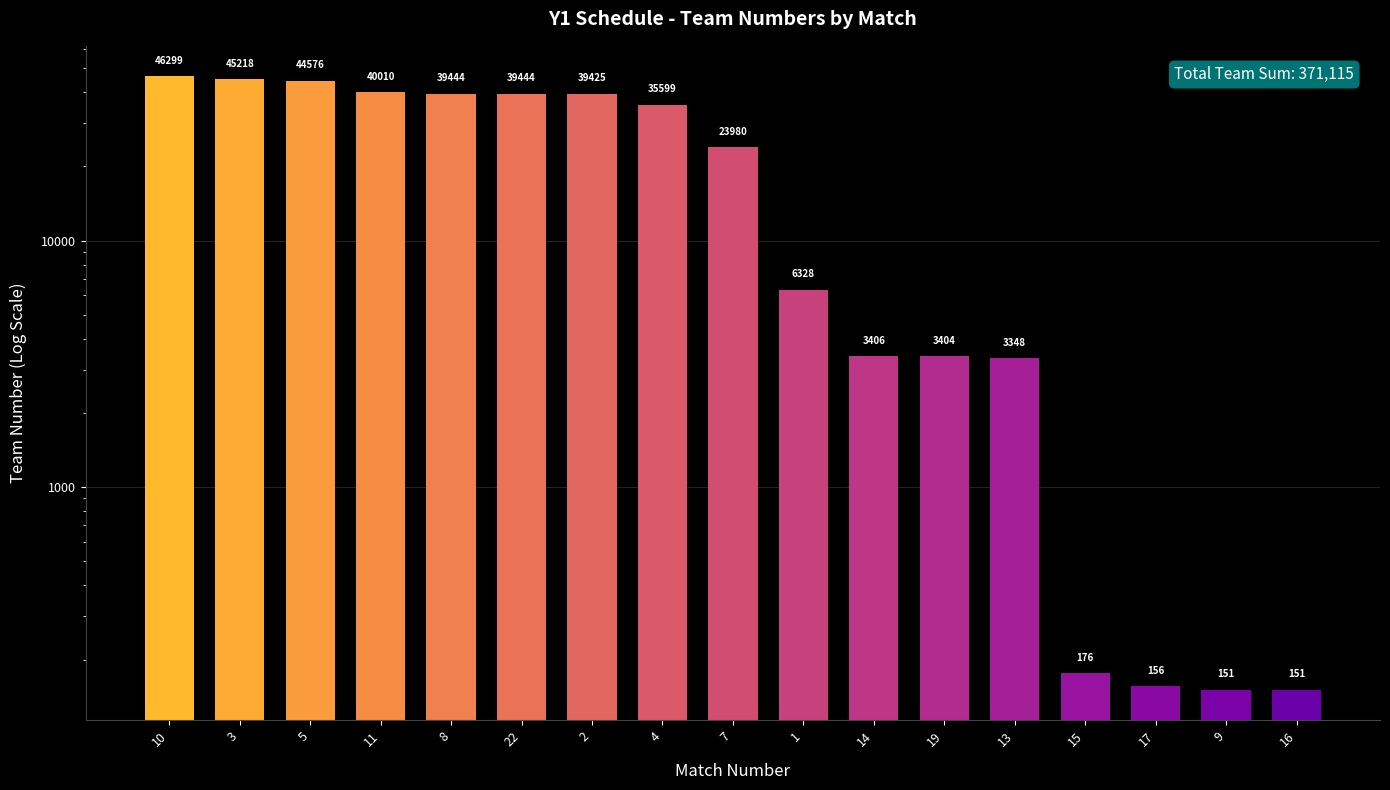

Reading right to left, transcribe all the data shown in this chart.

16=151	9=151	17=156	15=176	13=3348	19=3404	14=3406	1=6328	7=23980	4=35599	2=39425	22=39444	8=39444	11=40010	5=44576	3=45218	10=46299